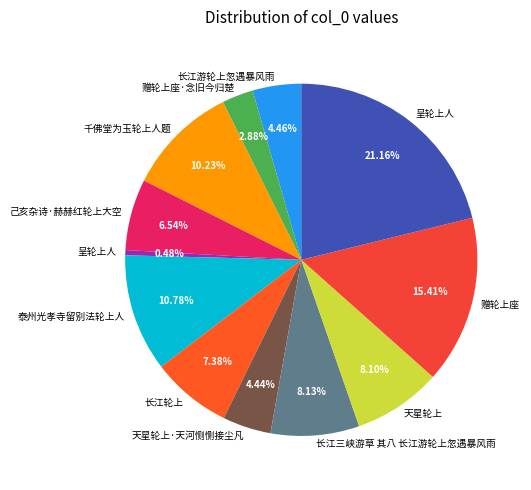

Count the number of slices in the pie.

12